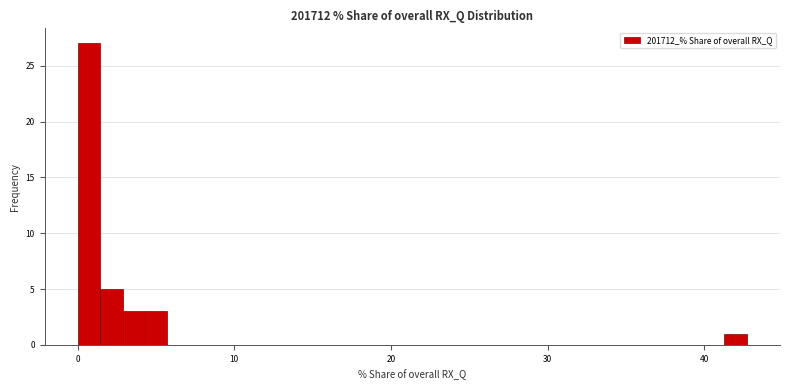

Read against the x-axis, roughly where is the centre of the tallest bar?

1